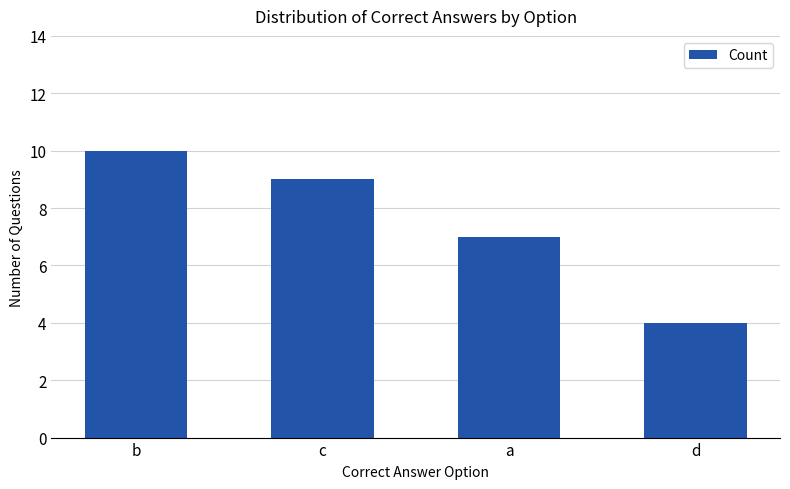

Between a and d, which is larger?

a